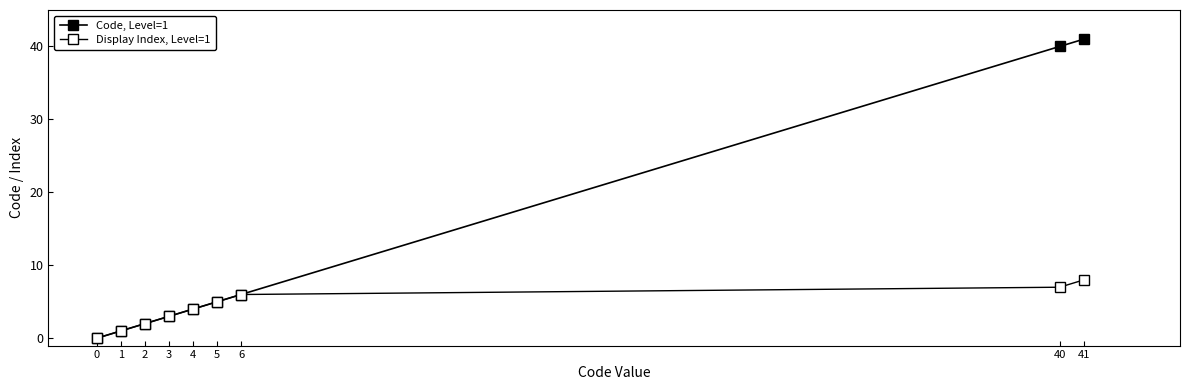

What is the difference between the Display Index, Level=1 values at 0 and 1?

1